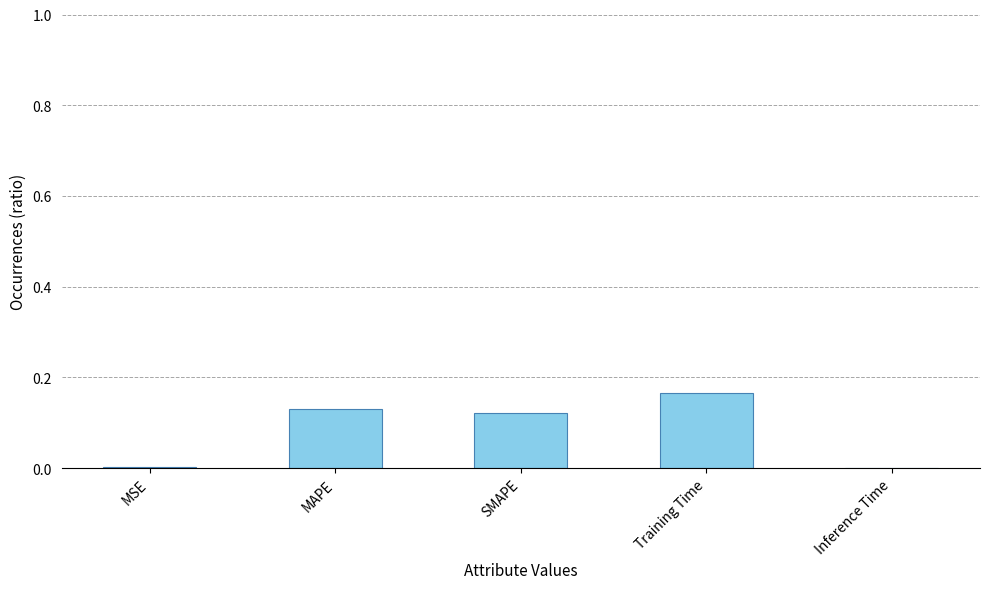

What is the sum of all values?

0.4